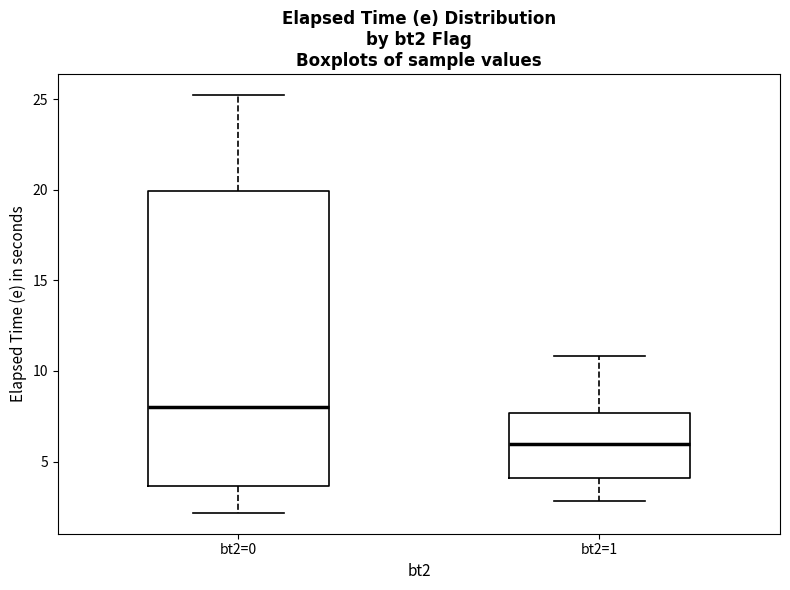

Reading left to right, transcribe this box plot: for each box, give where its median line is, the range the box spans, and where its two whiskers end, as read against the y-axis. The values are not printed on the chart, so give them approximately, as read against the axis.

bt2=0: median 8.0, box 3.5 to 20.0, whiskers 2.0 to 25.0
bt2=1: median 6.0, box 4.0 to 7.5, whiskers 3.0 to 11.0